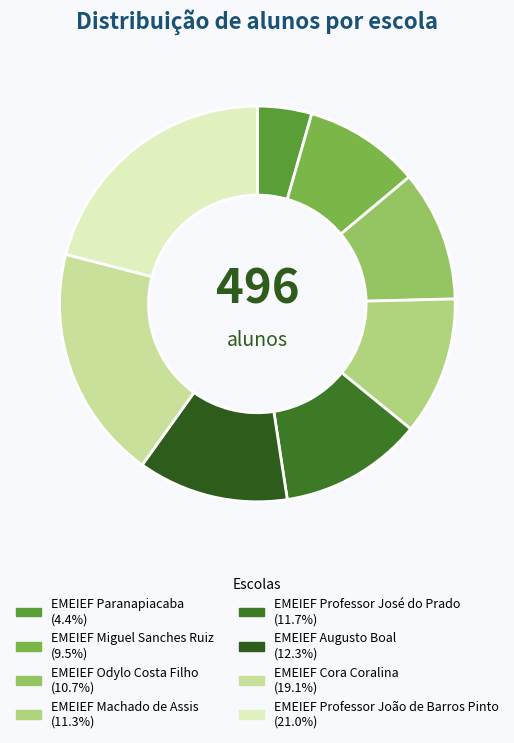

To the nearest percent, what is the difference between the largest and smallest slice percentages?

17%